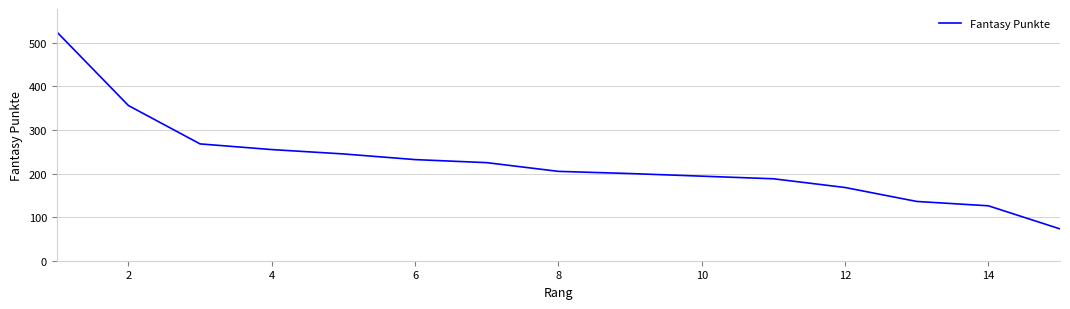

What is the difference between the maximum and minimum values?

452